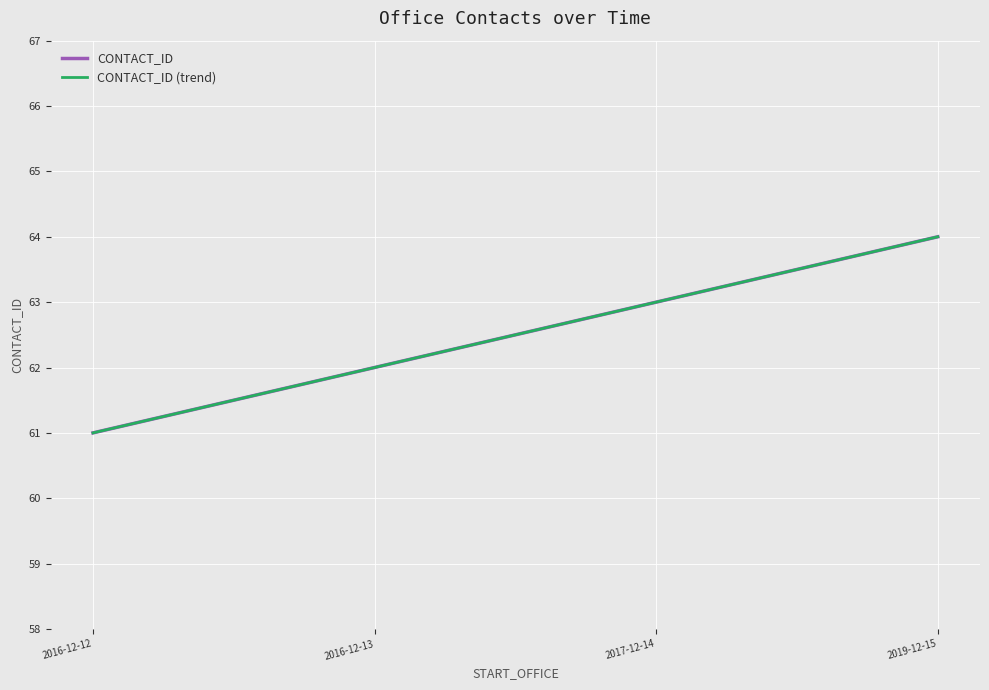

What is the difference between the maximum and minimum values in the CONTACT_ID series?

3